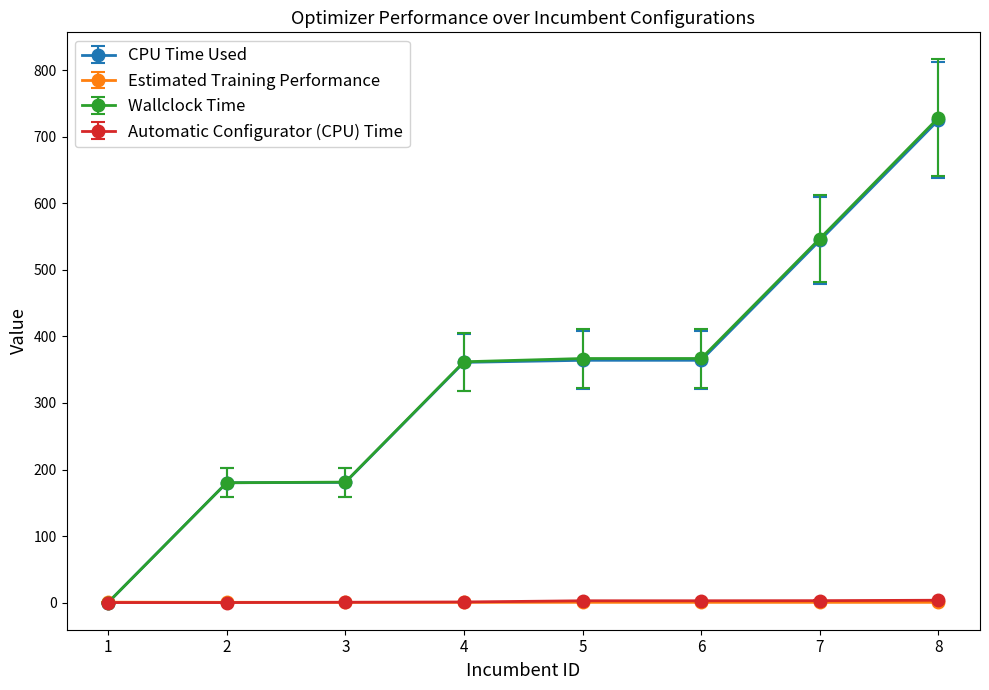

Which series has the largest range (max minus min)?

Wallclock Time